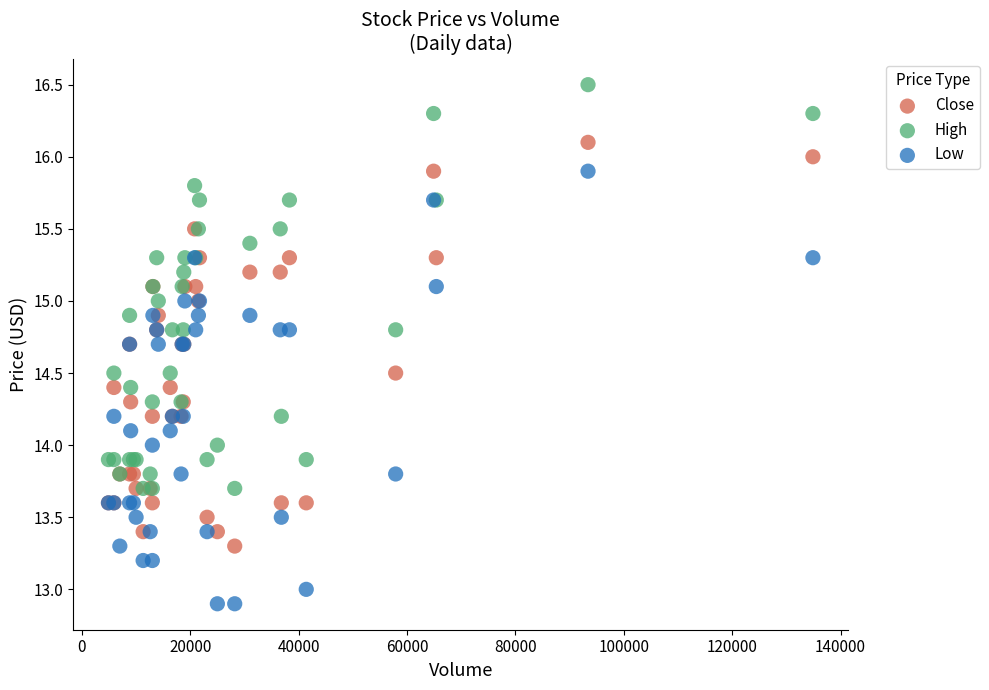

Which series has the widest spread of Y values?

Low